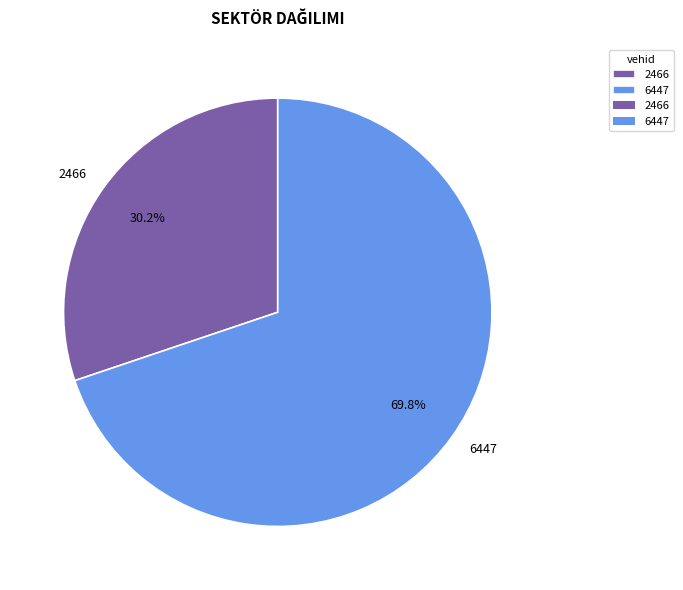

How many segments does this pie chart have?

2